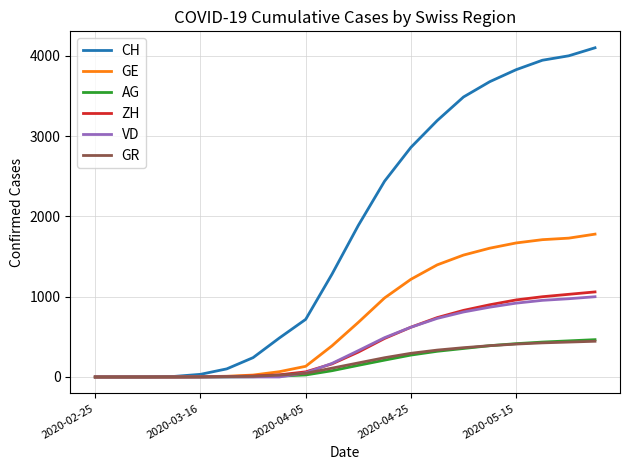

What is the difference between the second highest and second lowest values in the CH series?

4002